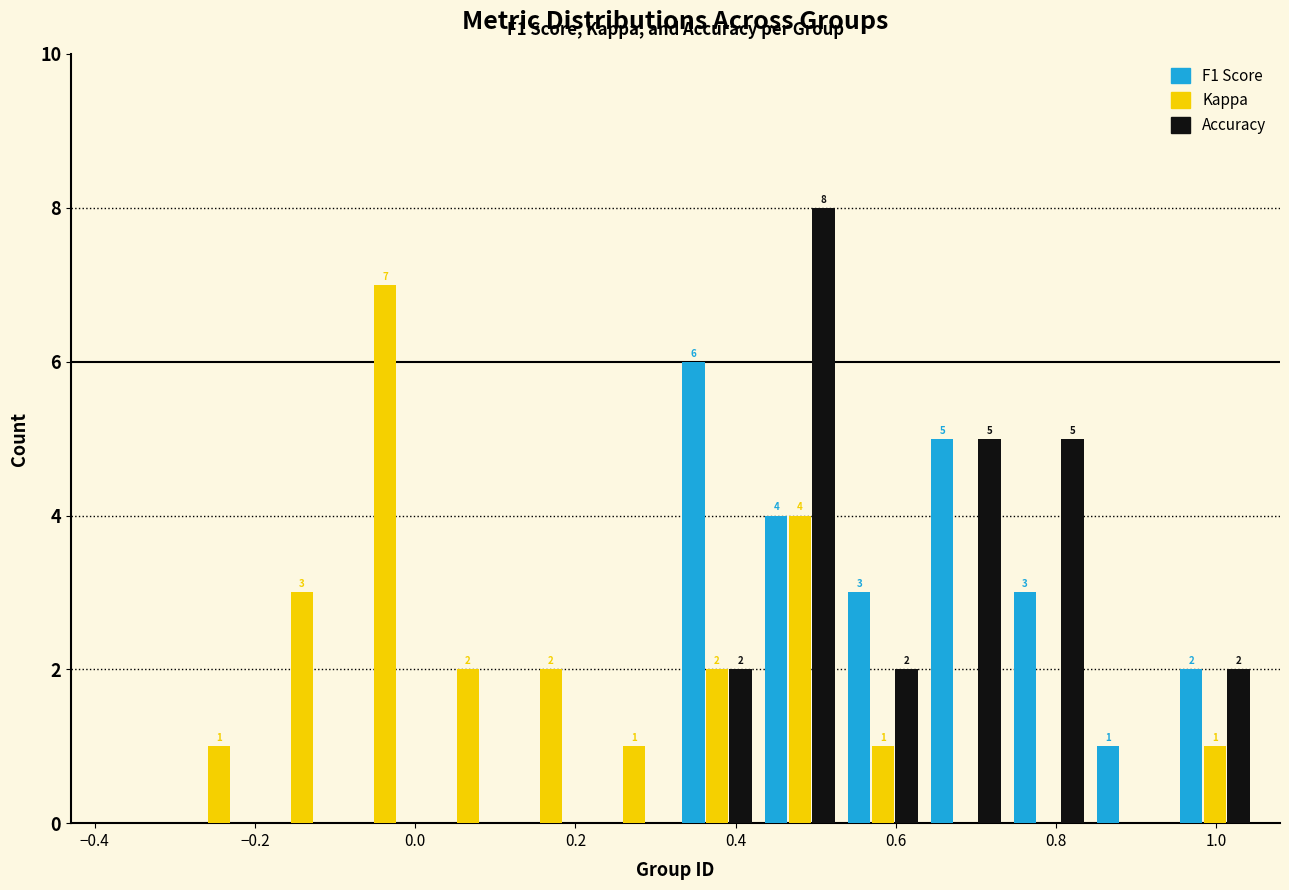

In the F1 Score series, which range on the x-axis has the tallest bar?

0.32 to 0.42